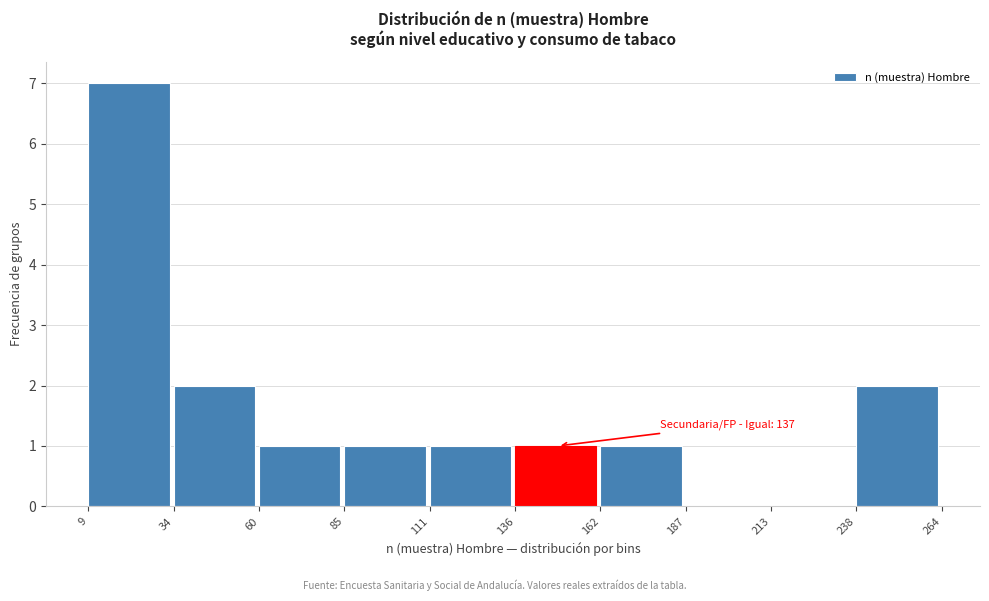

Over which range of the x-axis is the bar tallest?

9 to 34